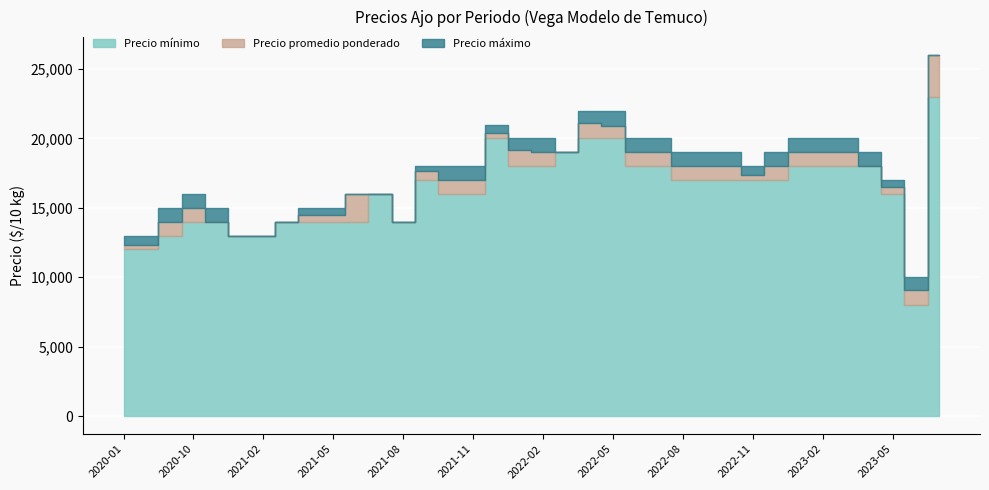

True or false: Precio promedio ponderado and Precio máximo cross at least once.

False